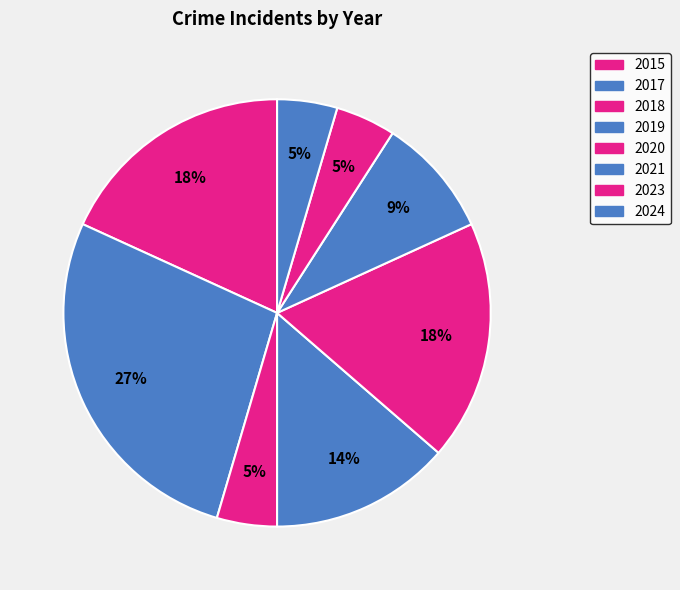

What is the total percentage of 2019 and 2015?

31.8%